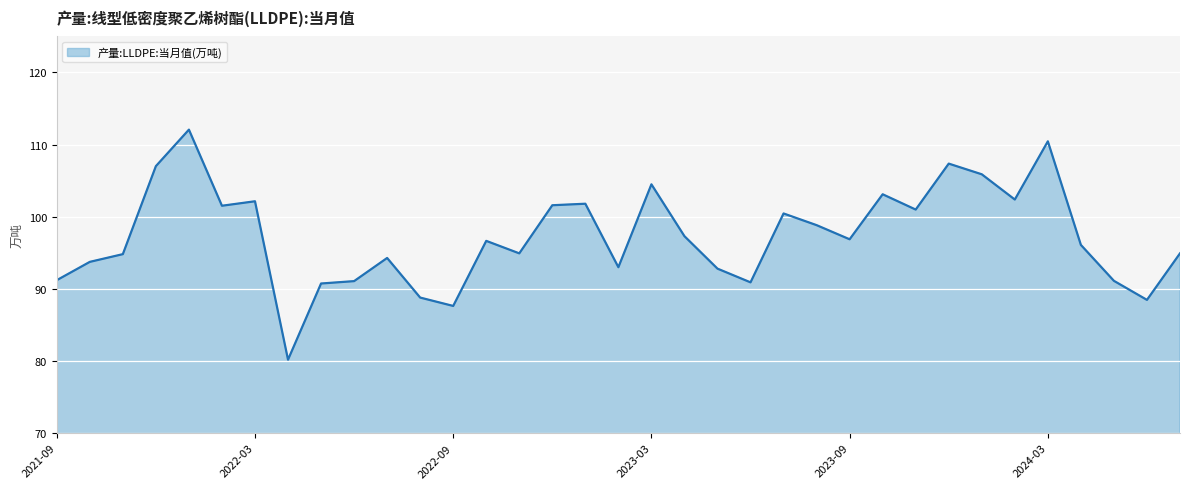

What is the difference between the maximum and minimum values?

31.9